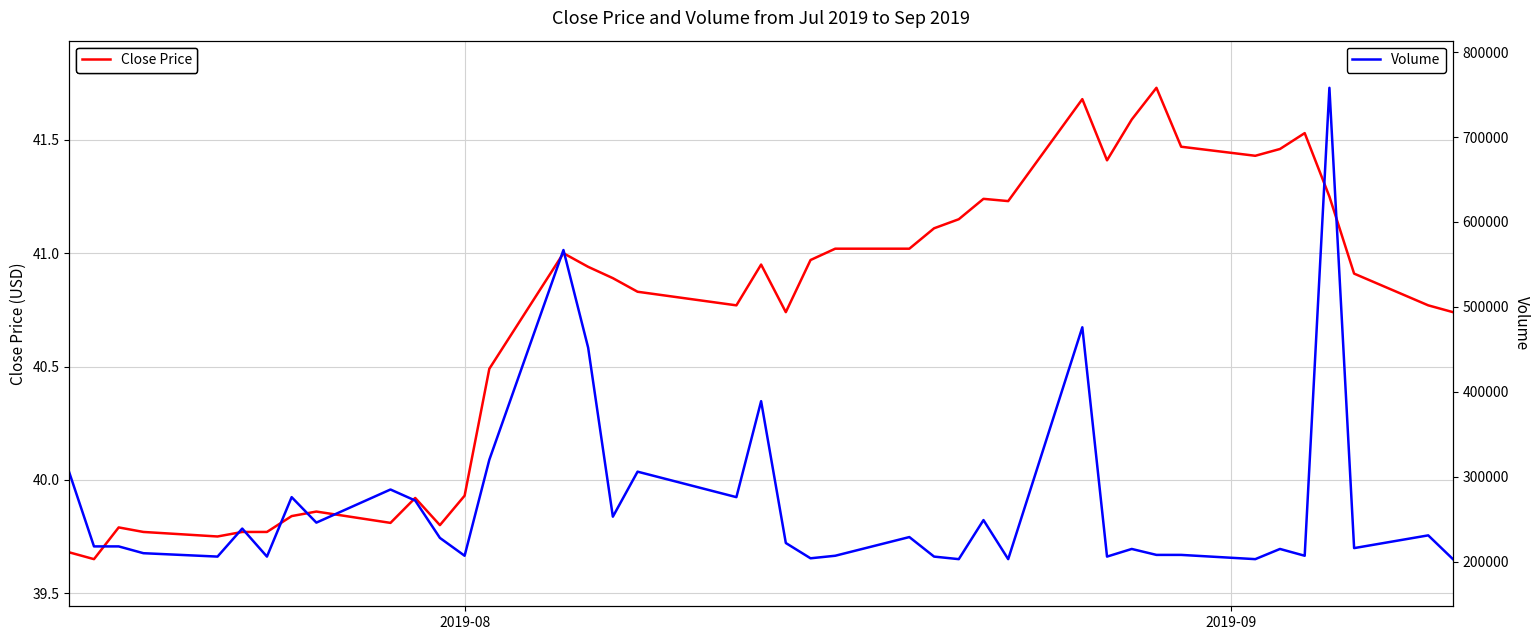

What is the highest value of the Volume series?

758000